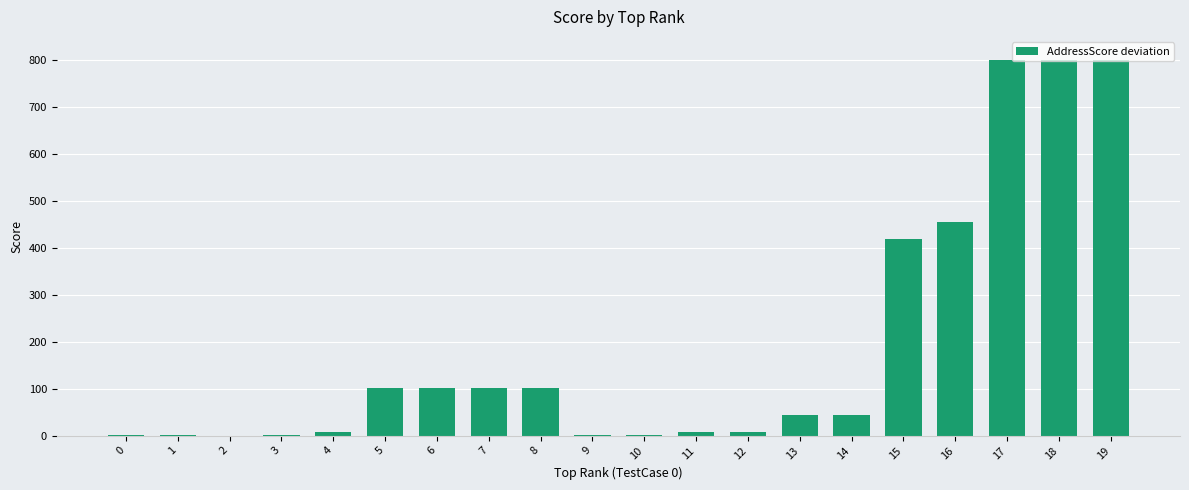

True or false: the data shows 800.0 at 18.

True